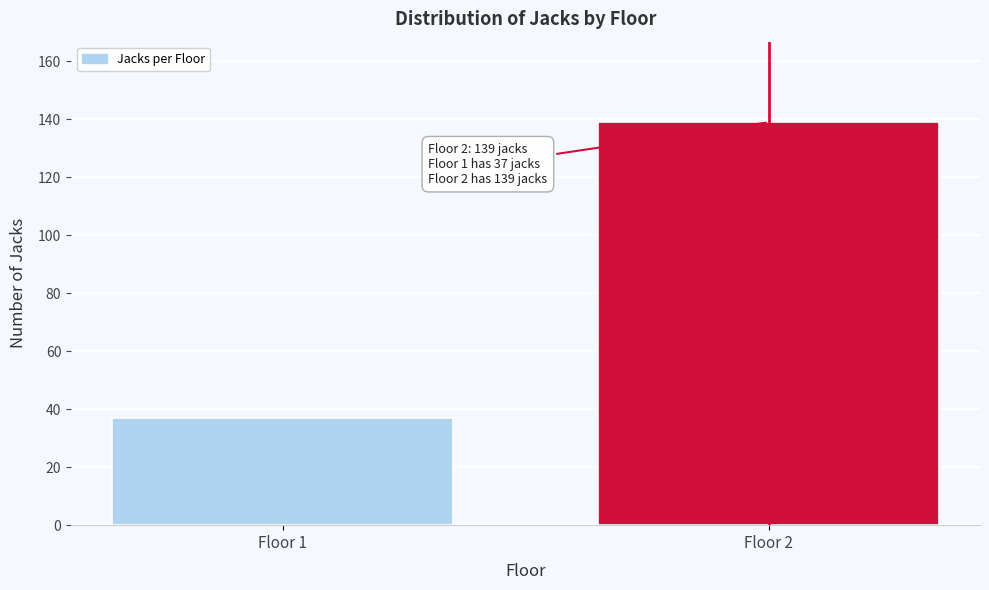

Reading right to left, what are all the values shown in this chart?

Floor 2=139	Floor 1=37